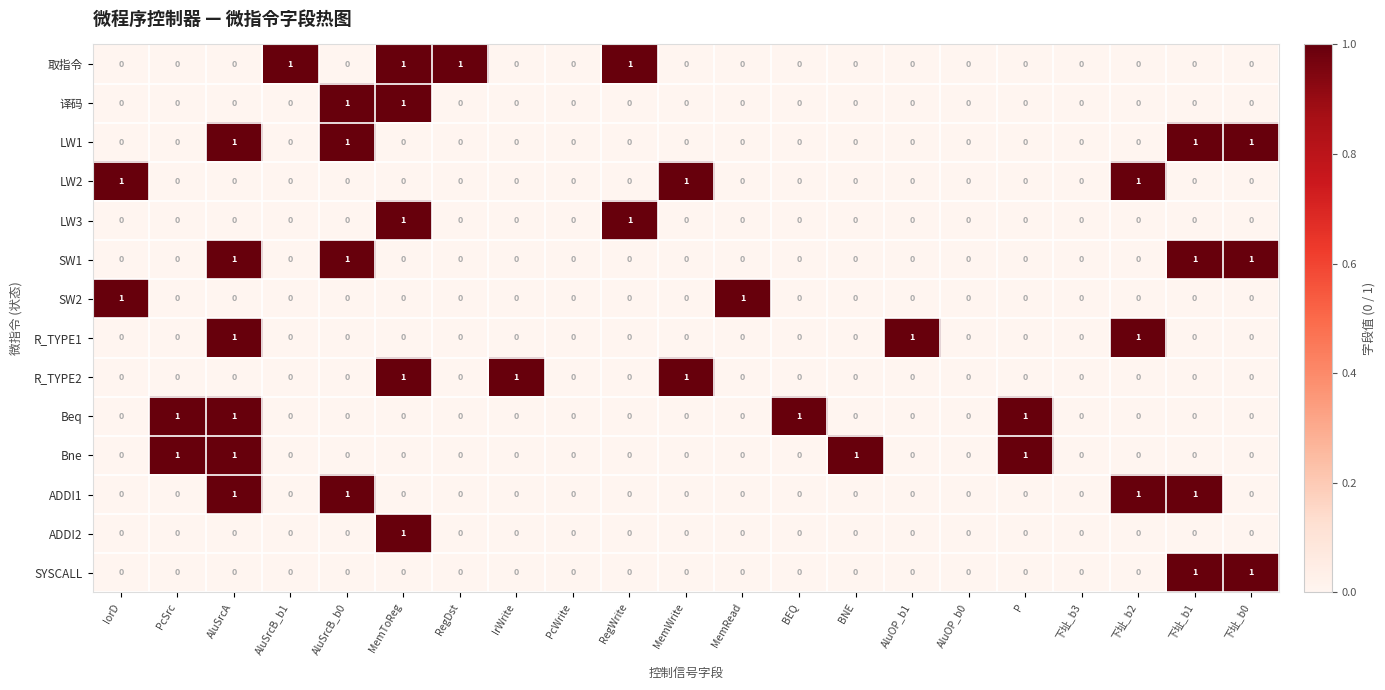

The value of ADDI2 at BNE is 0. True or false?

True